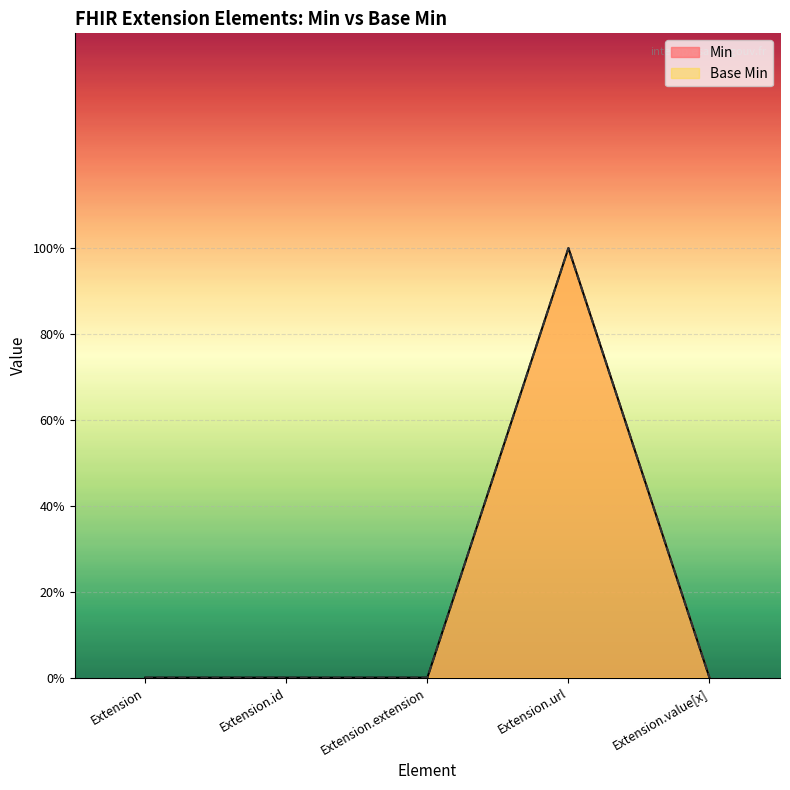

How many lines are shown in the chart?

2